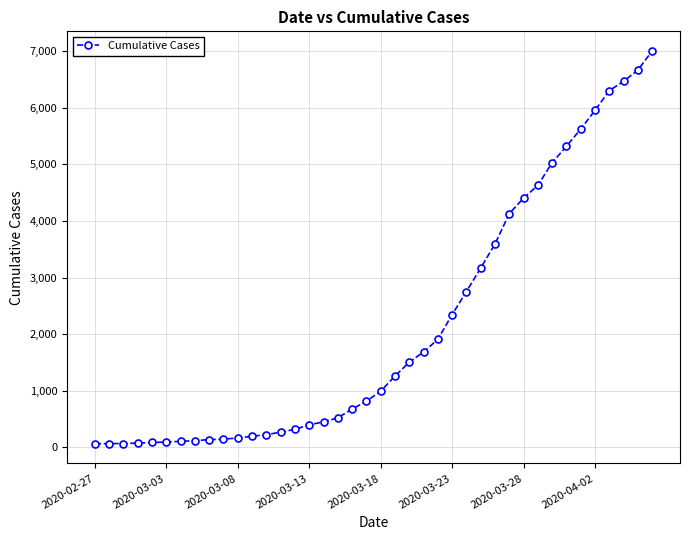

What is the difference between the maximum and minimum values?

6940